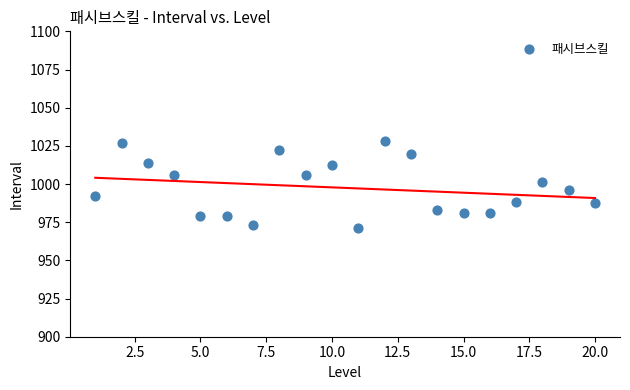

What is the range of Y values (max minus min)?

57.0